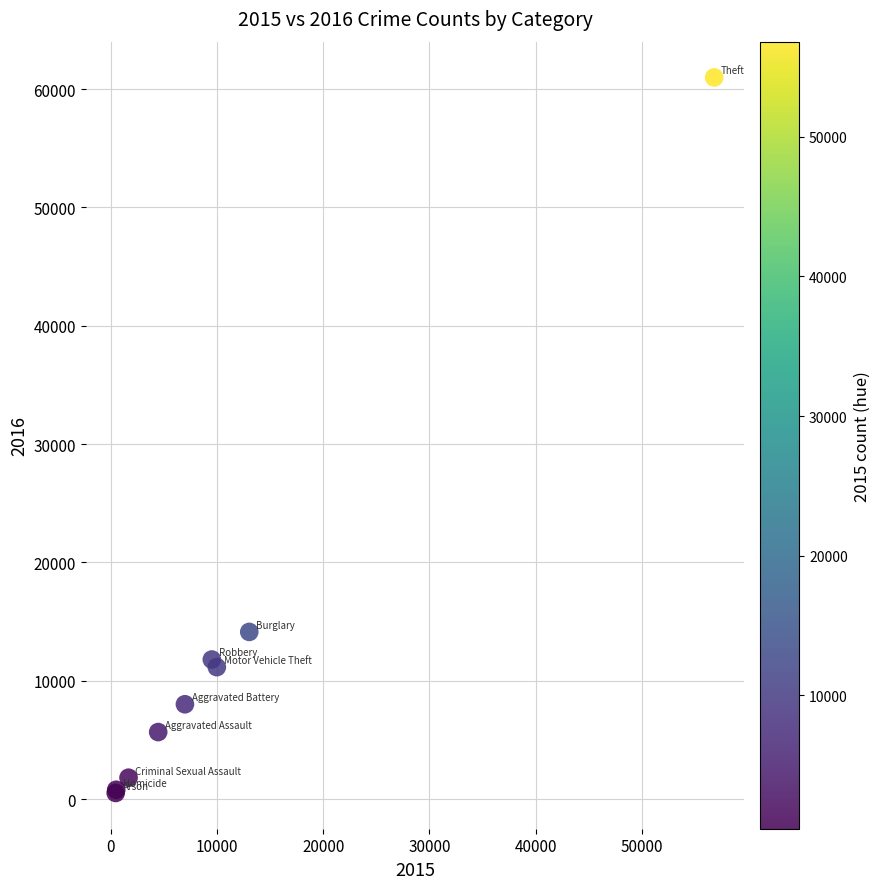

What Y value in the scatter plot is closest to 30747?

14121